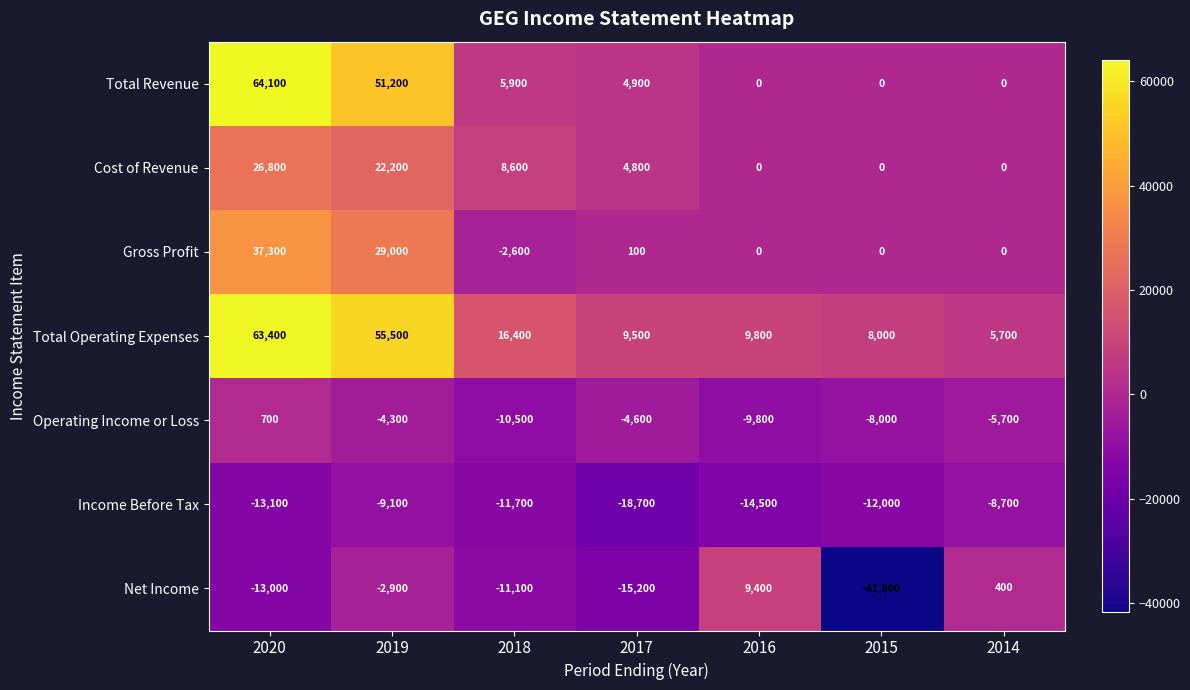

Which series has the largest total across all categories?

Total Operating Expenses